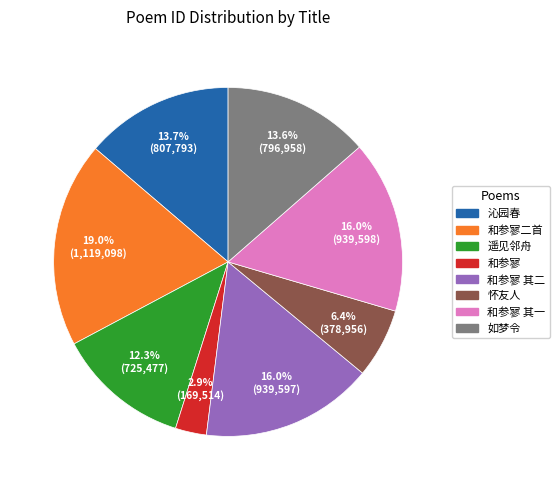

Is there a majority slice in this chart?

No